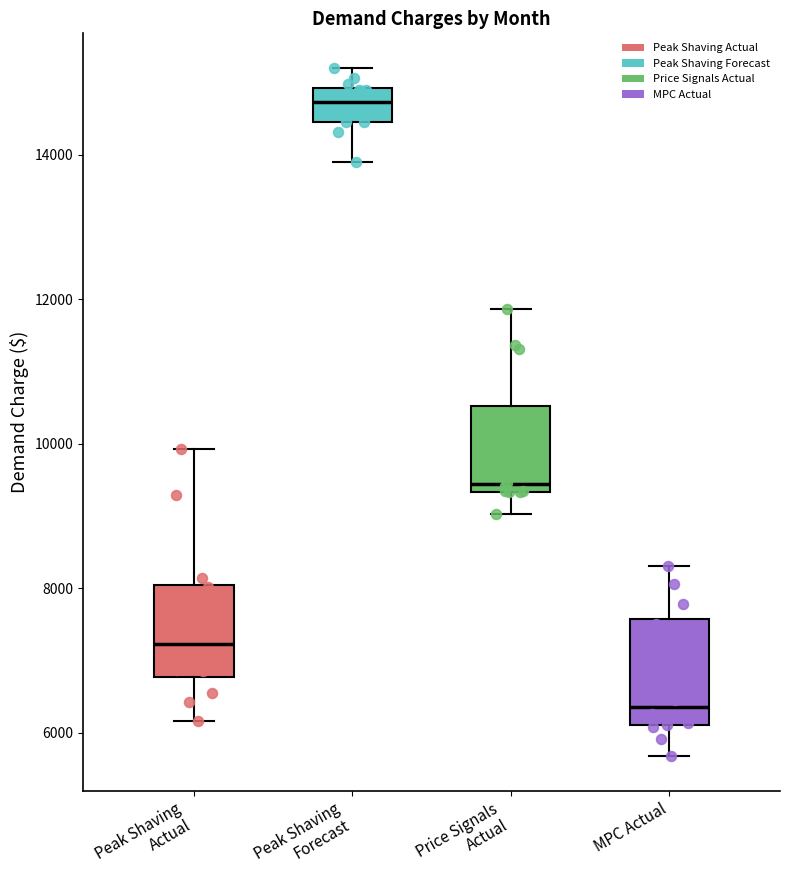

Where does the median line of the box for Peak Shaving Forecast sit on the y-axis? The values are not printed on the chart, so give them approximately, as read against the axis.

14800